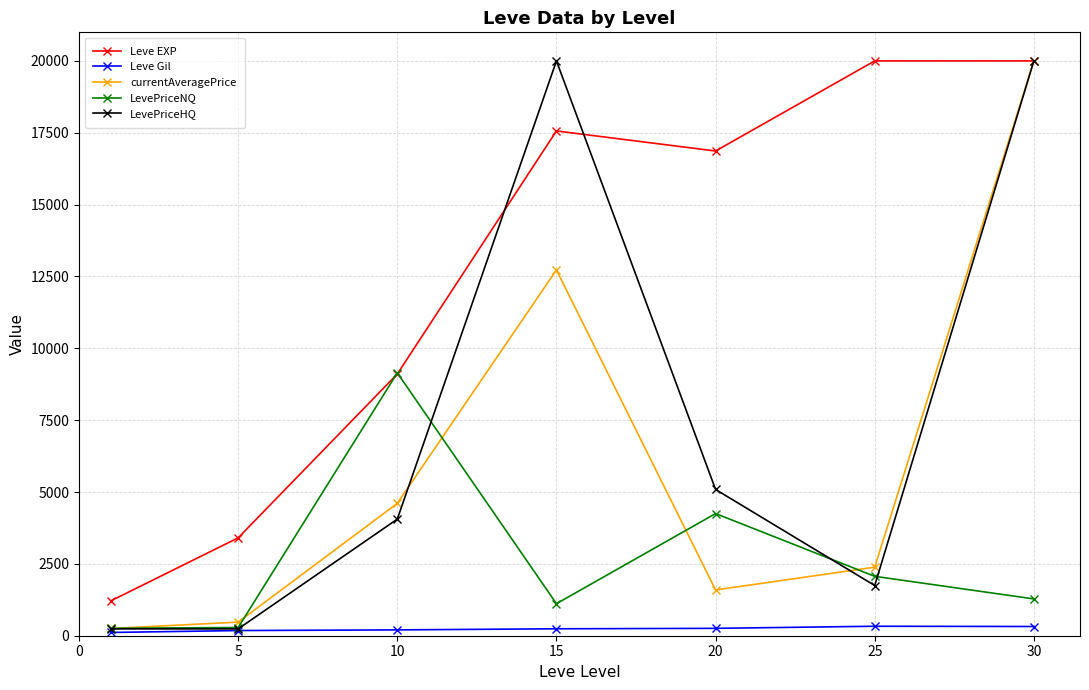

How many data points in Leve Gil are above 241?

4